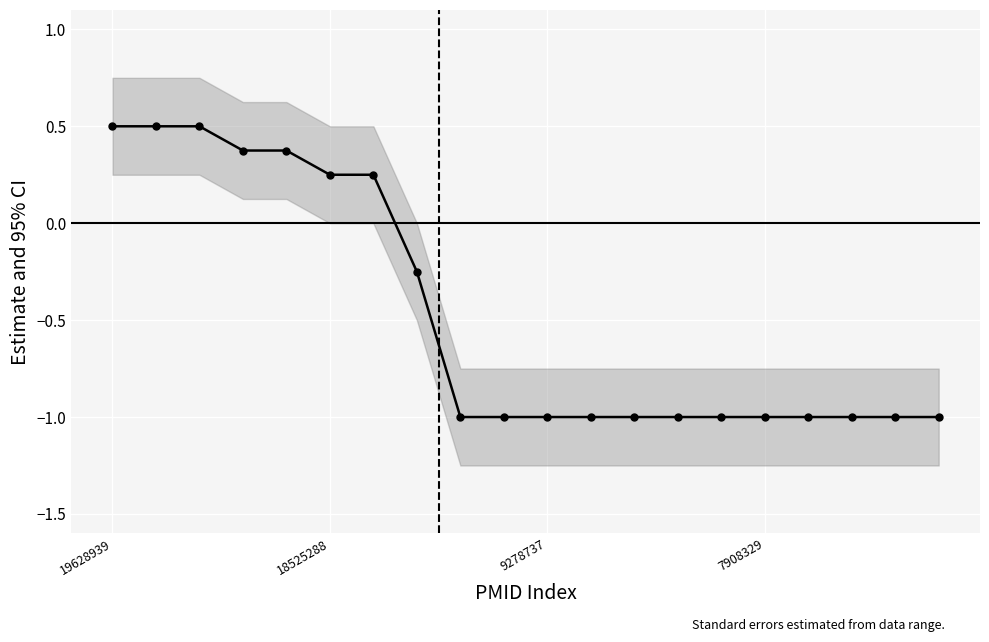

True or false: there are more than 0 points higher than both neighbors.

False